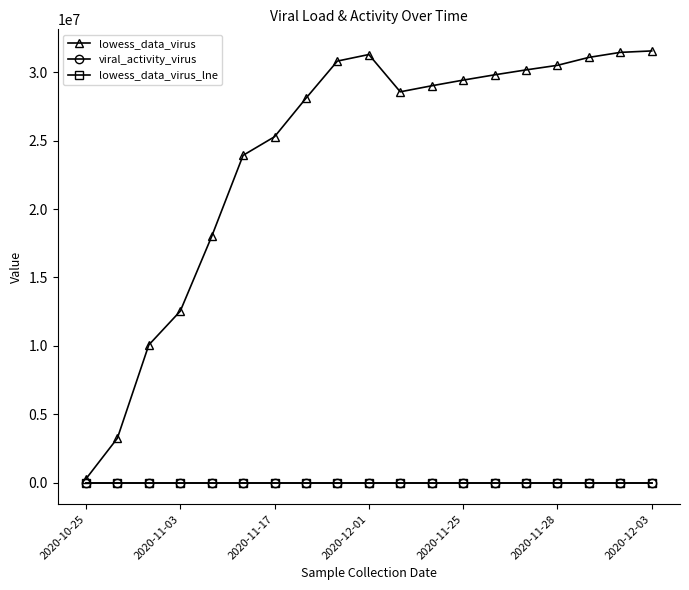

True or false: lowess_data_virus has more than 0 points higher than both neighbors.

True